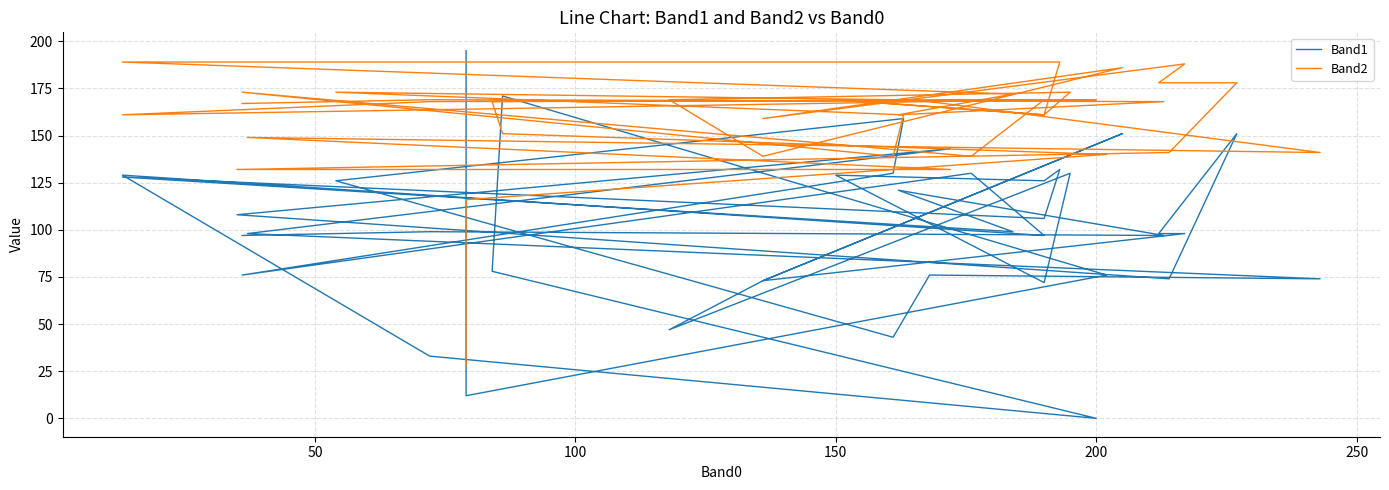

True or false: Band2 has a value of 59 at 19.

False